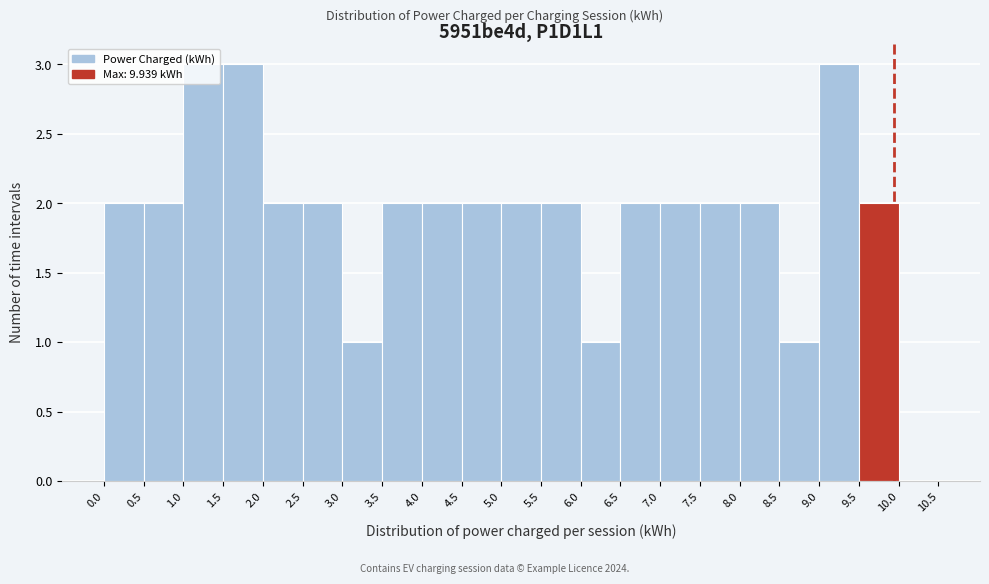

Reading left to right, list every bar in this chart as the range it spans on the x-axis followed by its height. The values are not printed on the chart, so give them approximately, as read against the axis.

0.0 to 0.5: 2
0.5 to 1.0: 2
1.0 to 1.5: 3
1.5 to 2.0: 3
2.0 to 2.5: 2
2.5 to 3.0: 2
3.0 to 3.5: 1
3.5 to 4.0: 2
4.0 to 4.5: 2
4.5 to 5.0: 2
5.0 to 5.5: 2
5.5 to 6.0: 2
6.0 to 6.5: 1
6.5 to 7.0: 2
7.0 to 7.5: 2
7.5 to 8.0: 2
8.0 to 8.5: 2
8.5 to 9.0: 1
9.0 to 9.5: 3
9.5 to 10.0: 2
10.0 to 10.5: 0